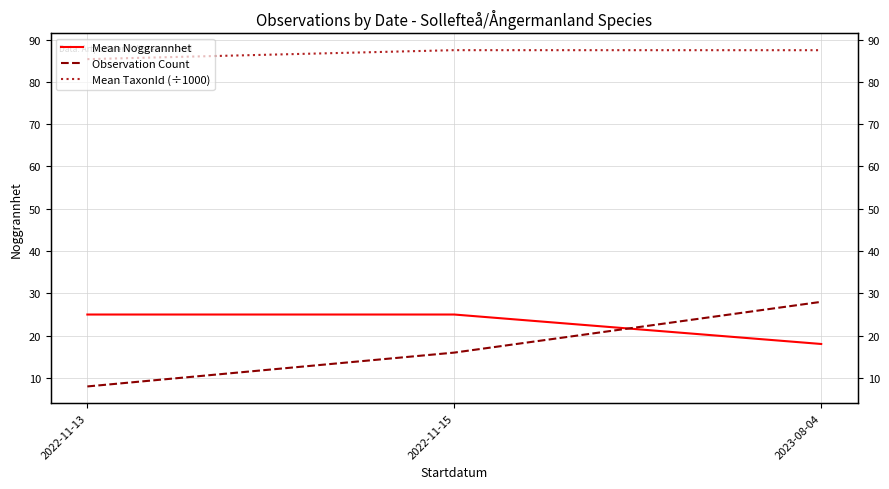

Which series has the largest range (max minus min)?

Observation Count